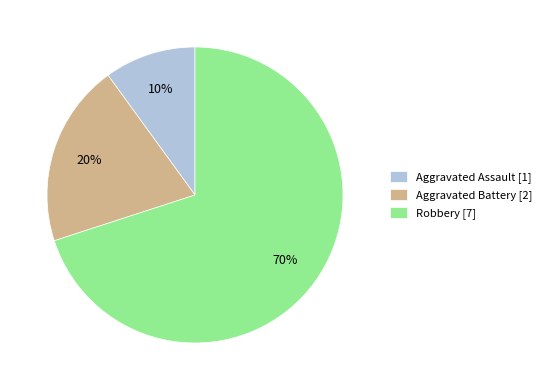

How many slices are in this pie chart?

3